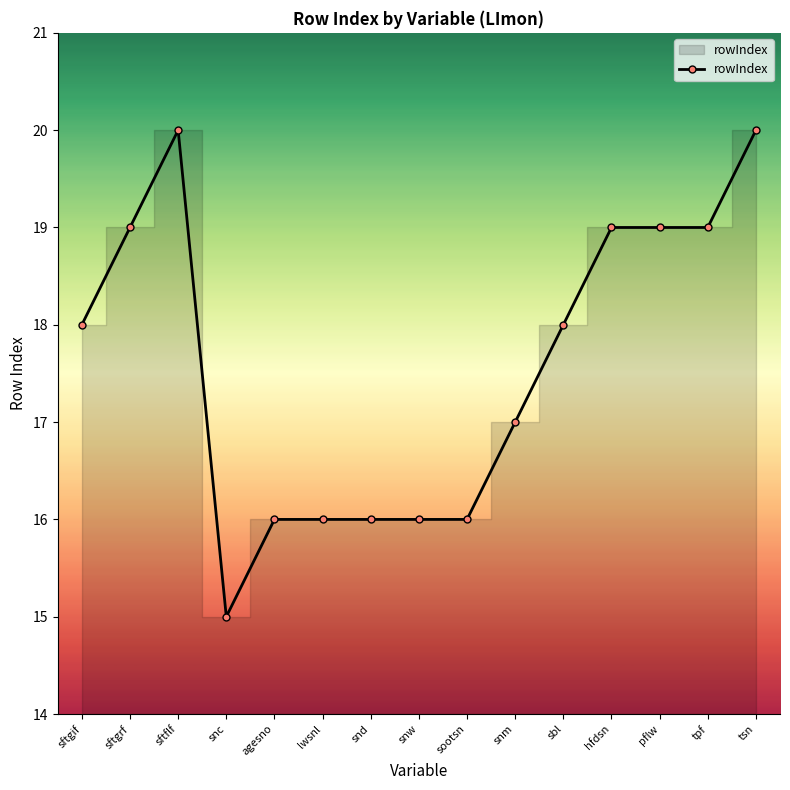

What is the label of the 15th point from the left?

tsn